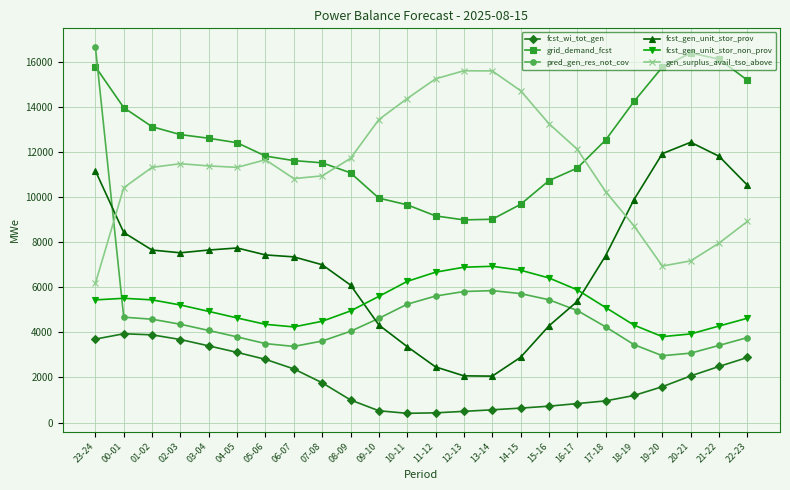

Where do grid_demand_fcst and pred_gen_res_not_cov first cross each other?

23-24 and 00-01